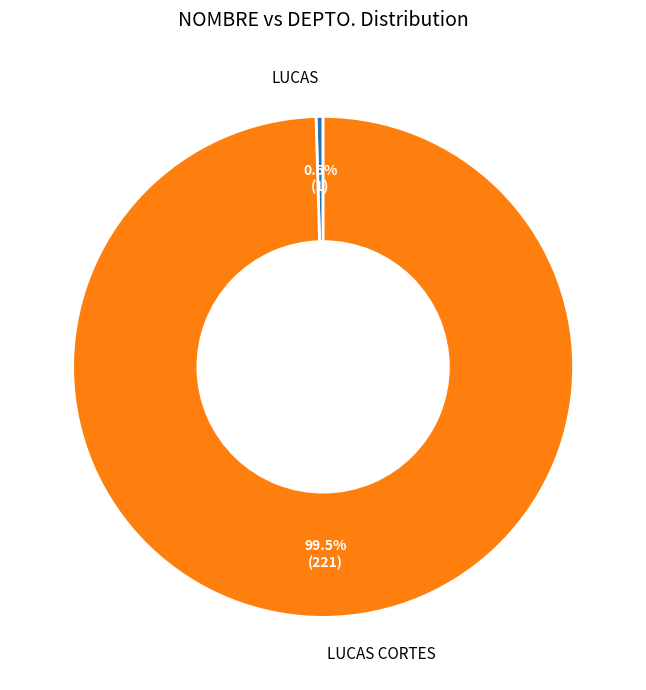

Which slice is the largest?

LUCAS CORTES